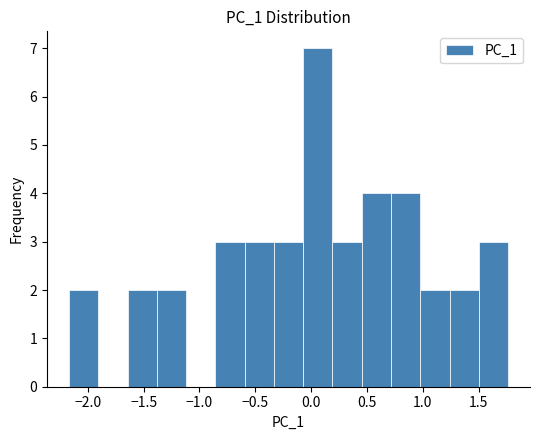

Which range on the x-axis has the tallest bar?

-0.05 to 0.20